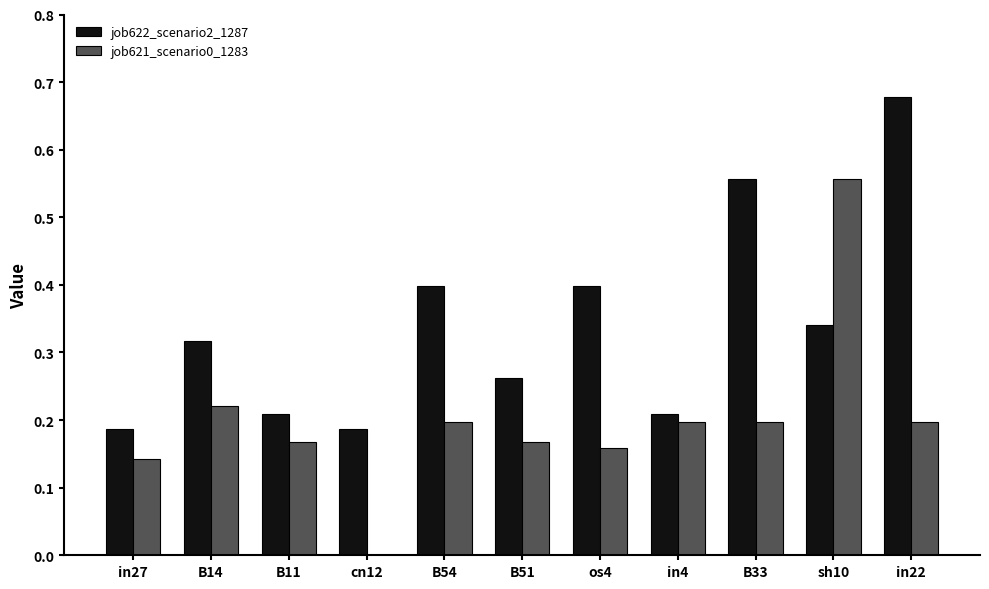

Is it true that job622_scenario2_1287 equals 1.1 at in22?

False